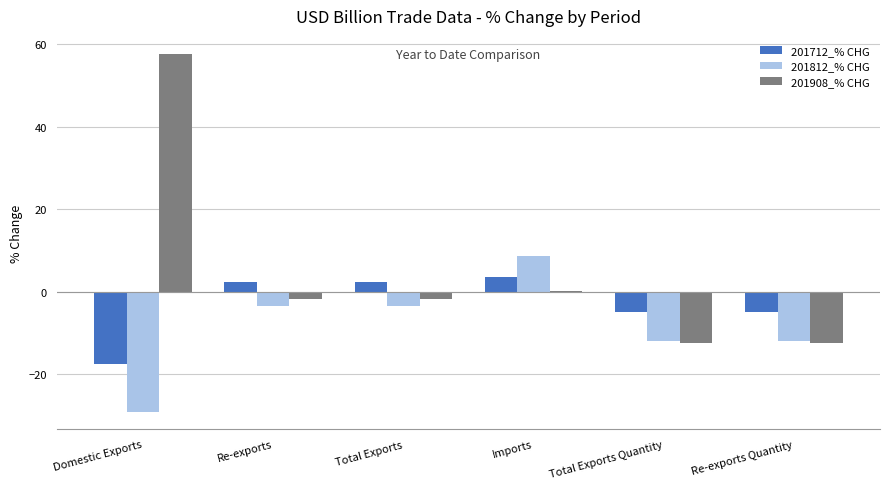

How many groups of bars are there?

6